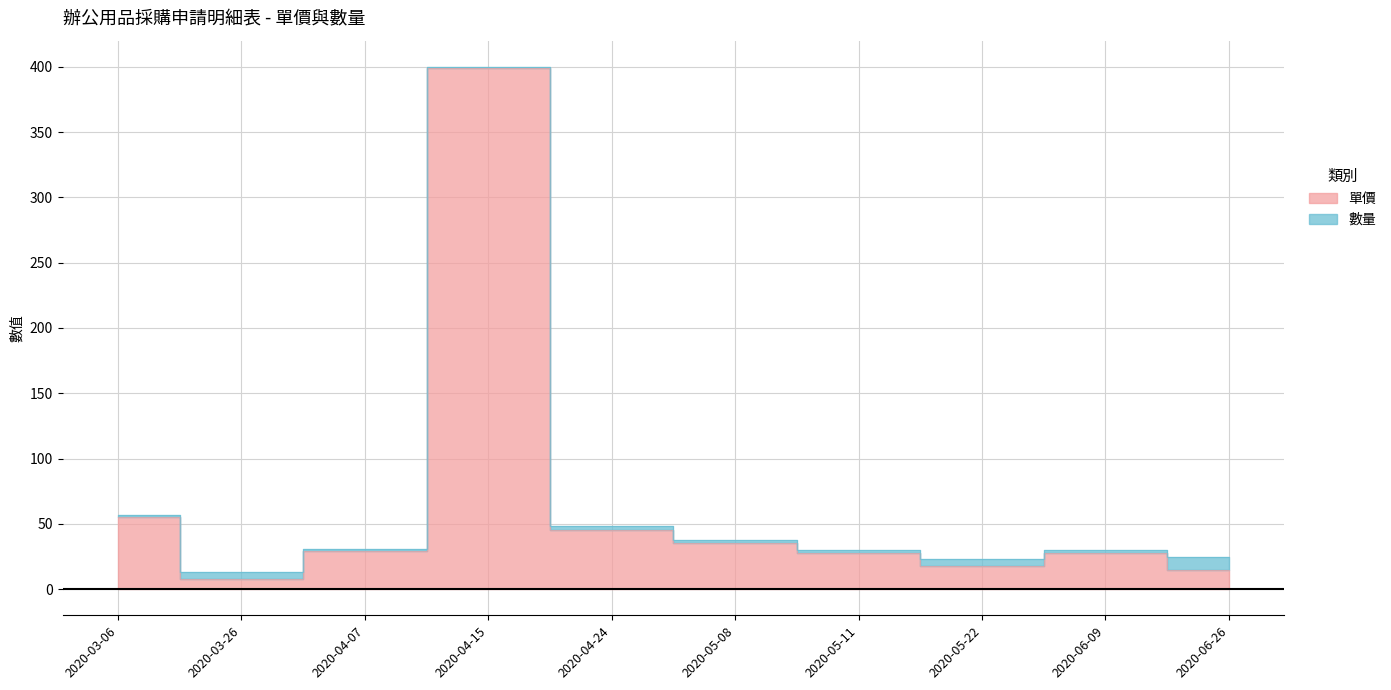

Where is the first local minimum?

2020-03-26